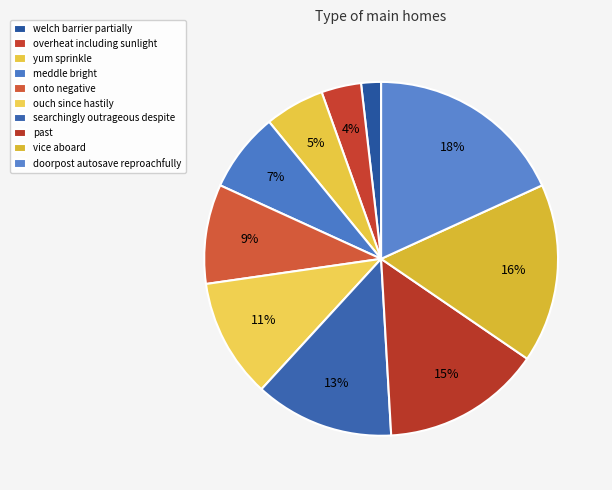

The yum sprinkle slice represents 5% of the pie. True or false?

True